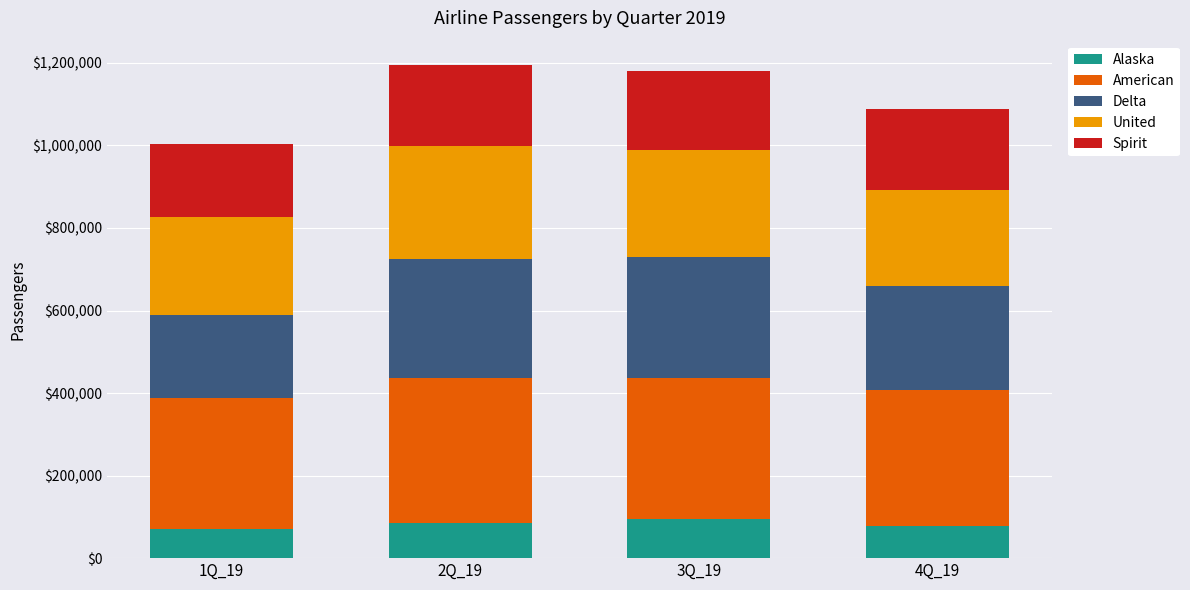

Does the chart contain stacked bars?

Yes